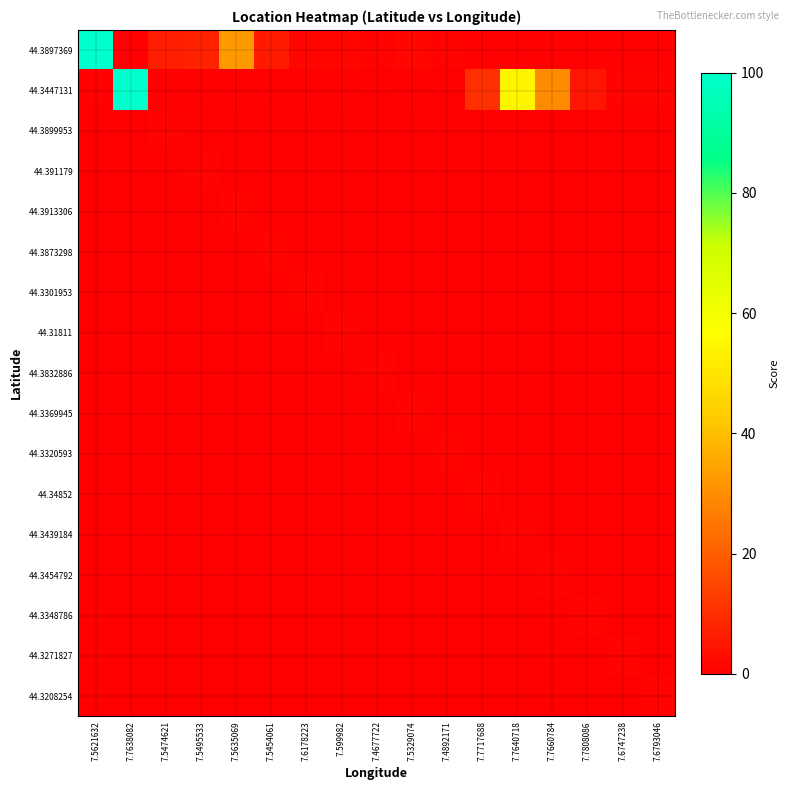

Between 7.4892171 and 7.7717688, which series saw the biggest shift?

44.3447131